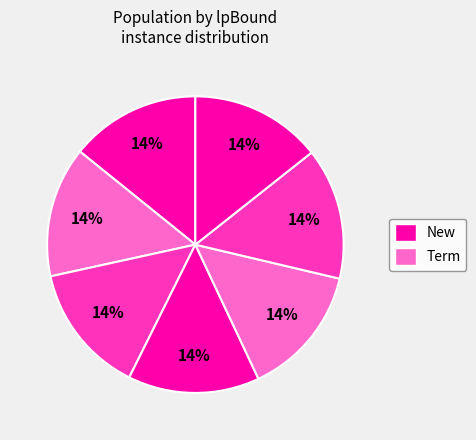

Rank the categories by value from lowest to highest.

0, 2, 1, 4, 6, 3, 5